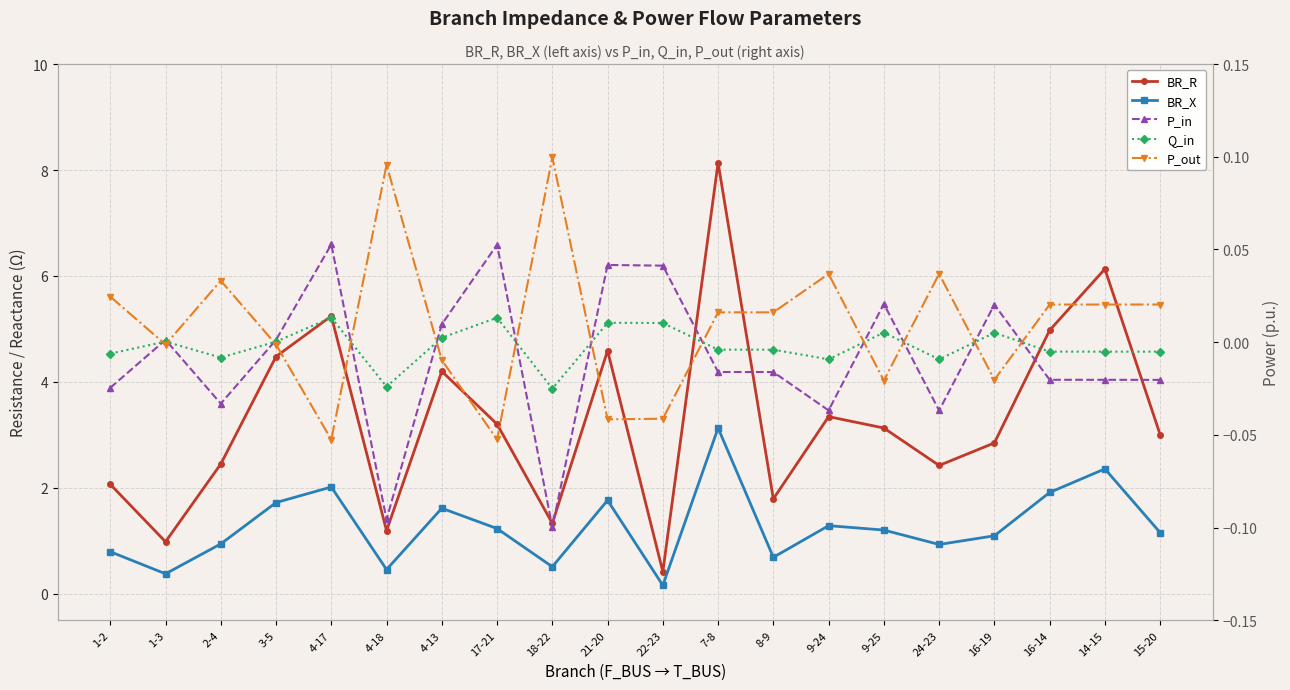

What is the minimum value shown in the chart?

-0.1